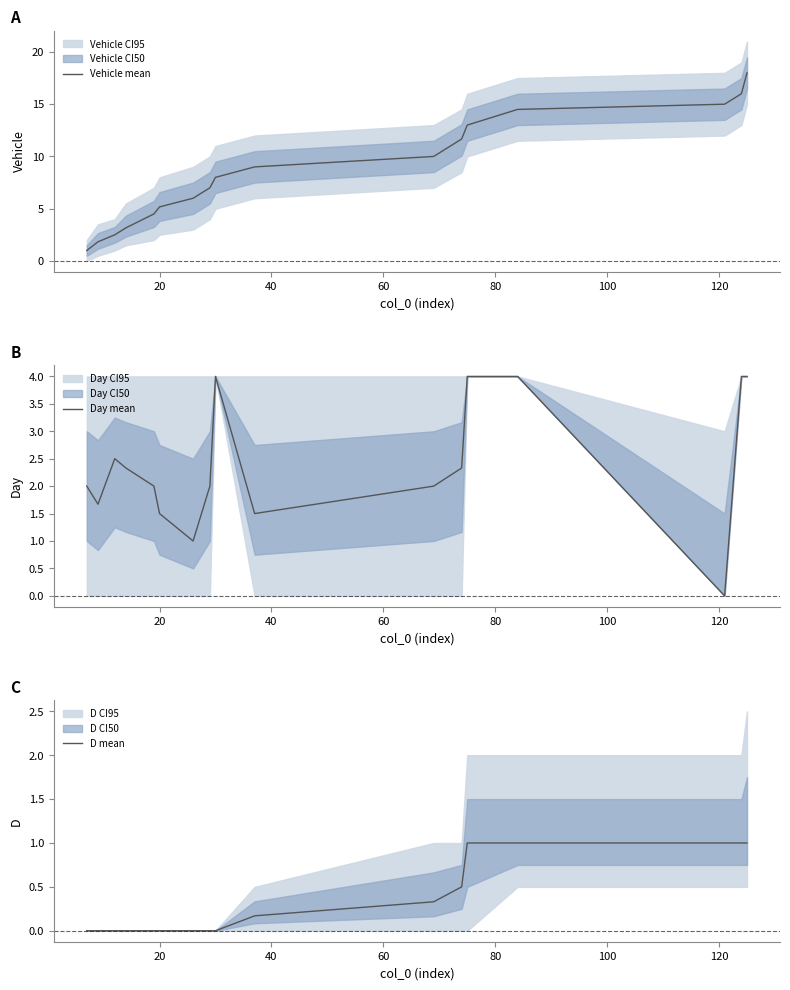

What is the highest value of the Vehicle mean series?

18.0